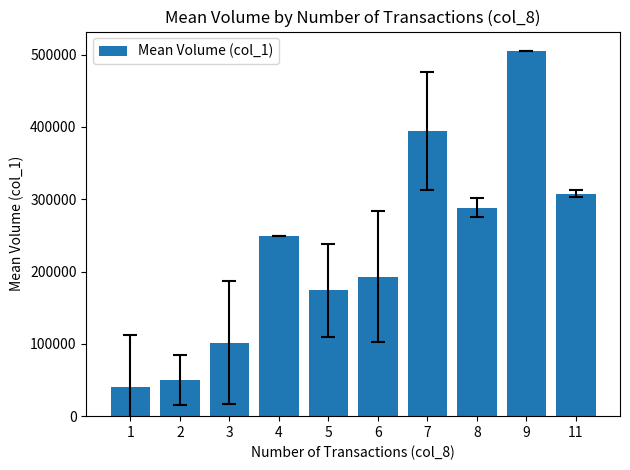

At which category does the chart reach its minimum across all series?

1